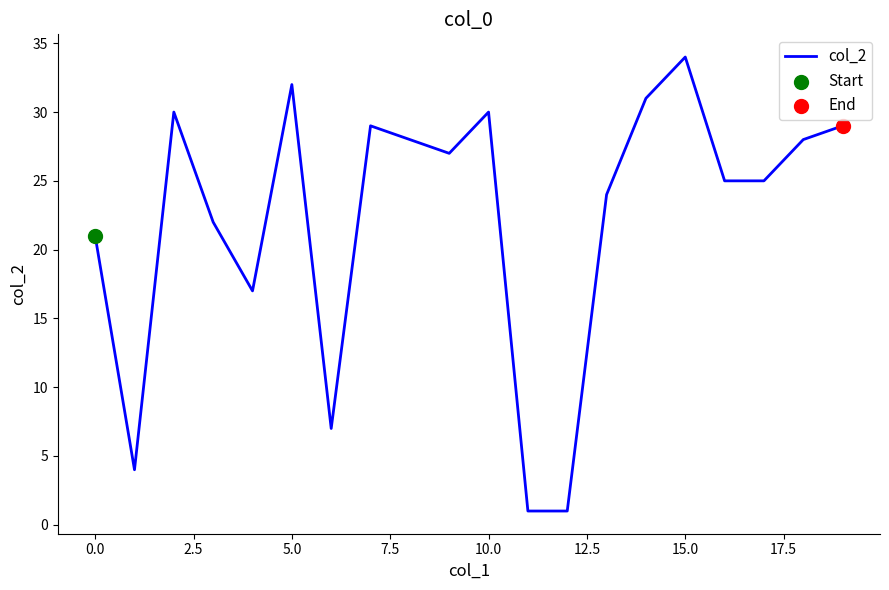

What is the difference between the maximum and minimum values?

33